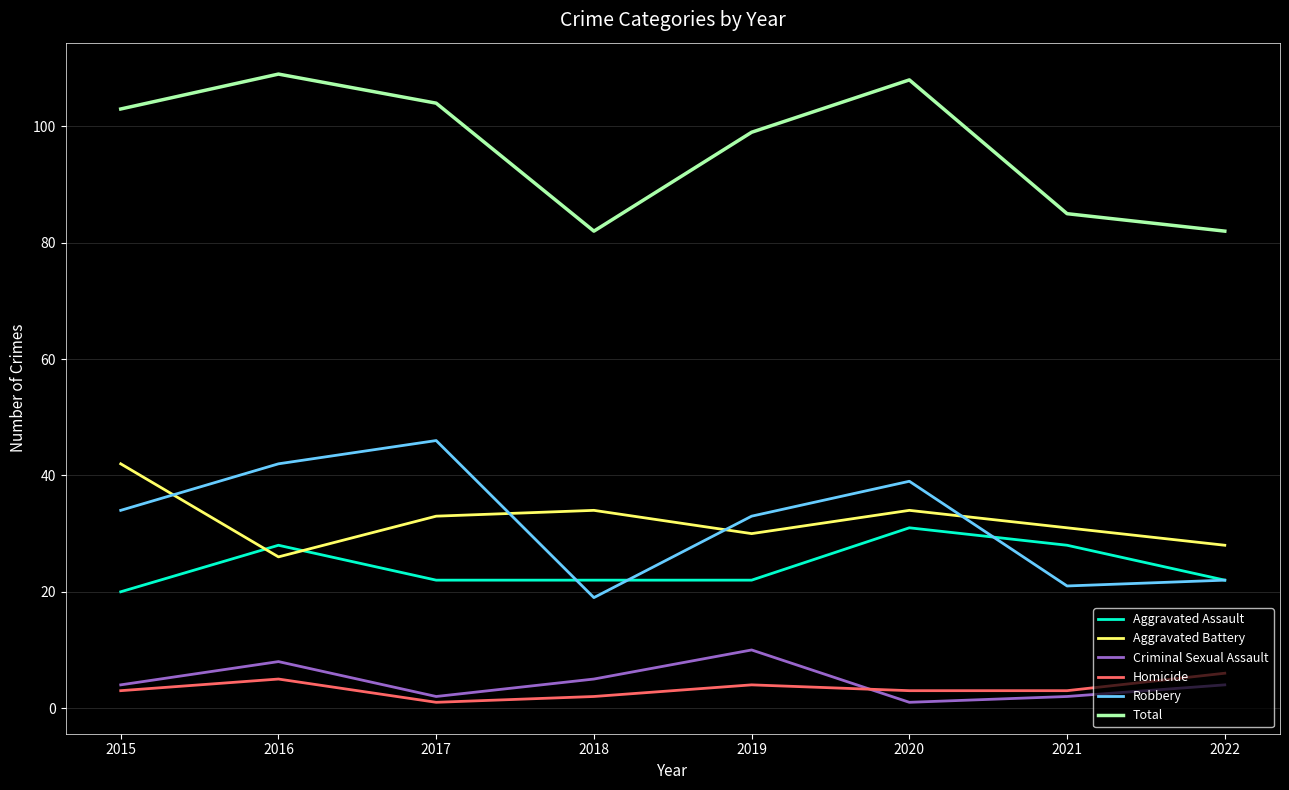

Reading left to right, what are all the values shown in this chart?

Aggravated Assault: 20	28	22	22	22	31	28	22
Aggravated Battery: 42	26	33	34	30	34	31	28
Criminal Sexual Assault: 4	8	2	5	10	1	2	4
Homicide: 3	5	1	2	4	3	3	6
Robbery: 34	42	46	19	33	39	21	22
Total: 103	109	104	82	99	108	85	82